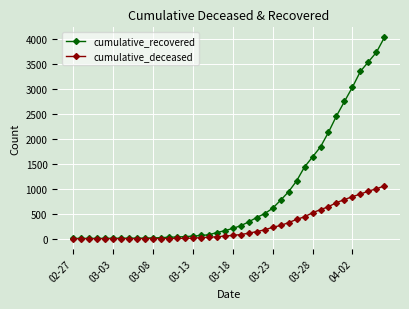

What are all the series names shown in the legend?

cumulative_recovered, cumulative_deceased